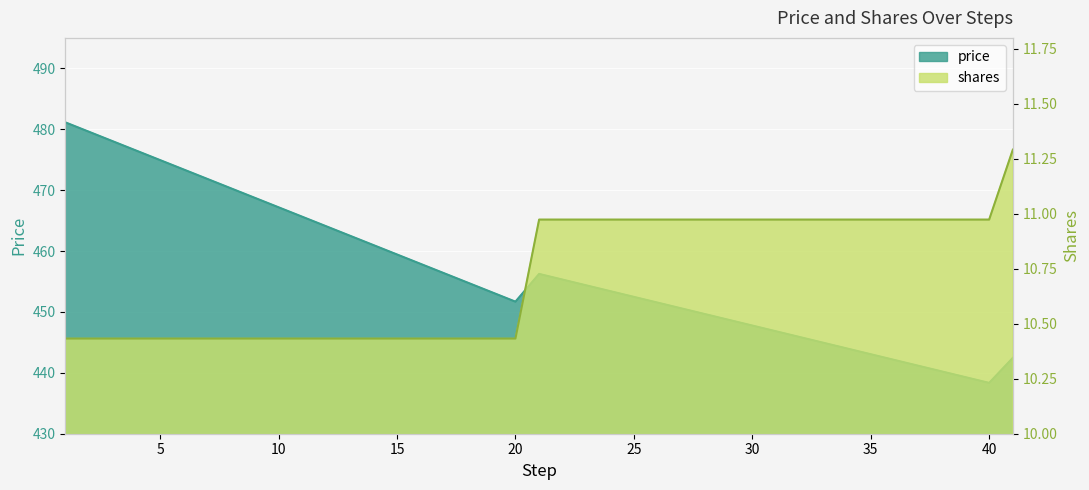

What is the value of the price point at the 3rd from the left?

456.2